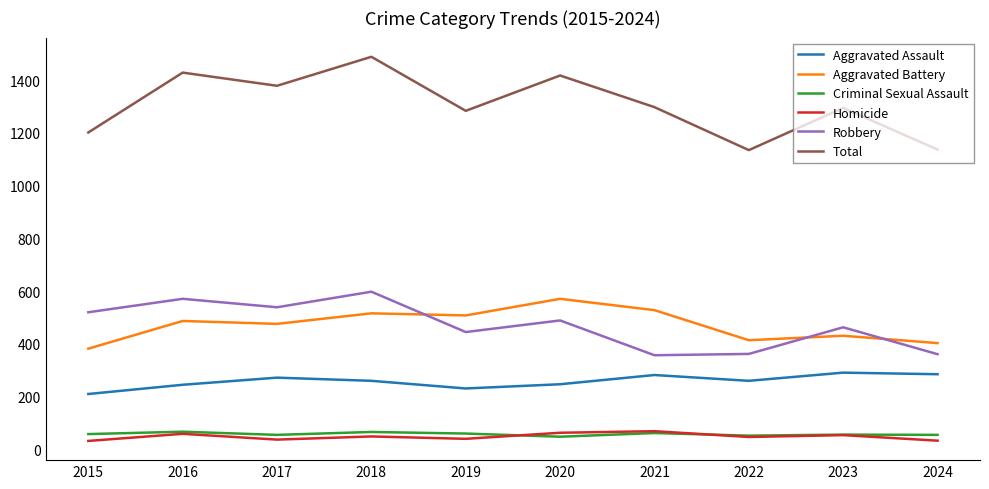

True or false: Aggravated Battery has a value of 150 at 2020.

False